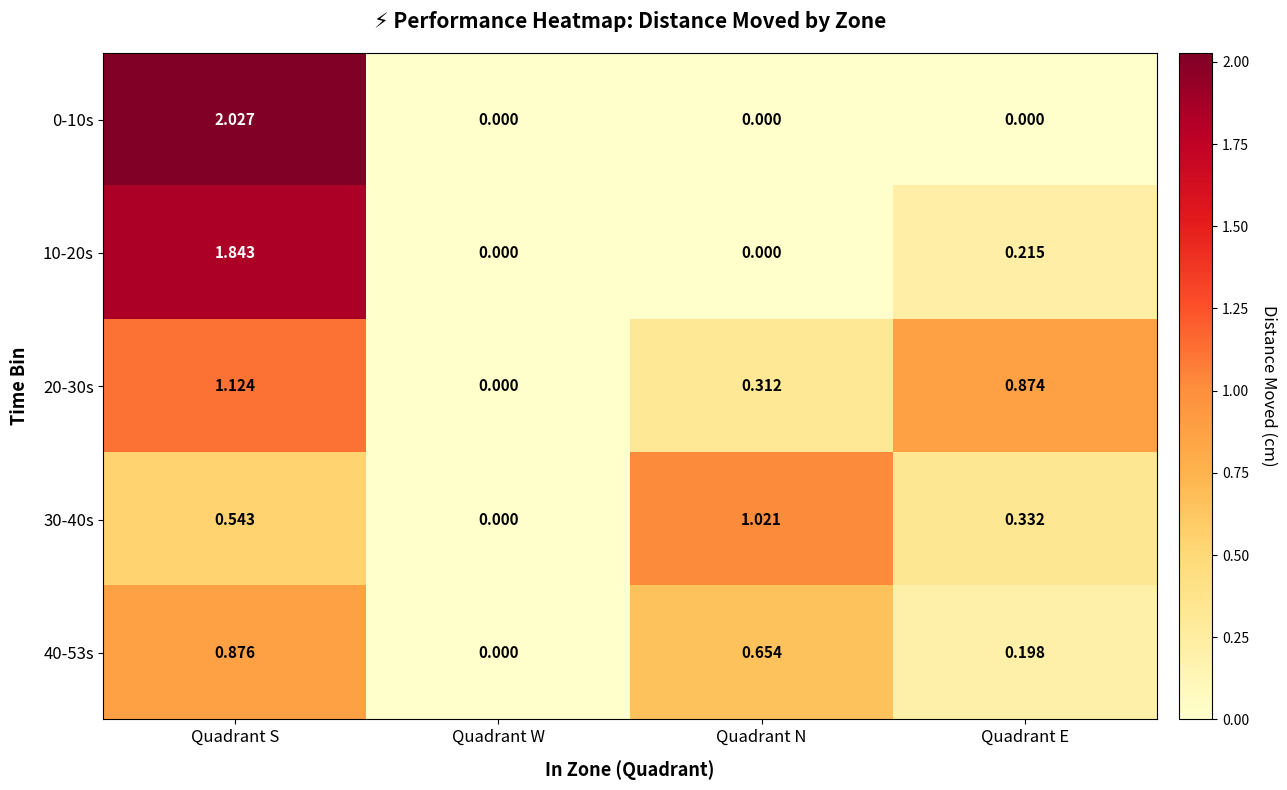

What is the total value across all series at Quadrant E?

1.6